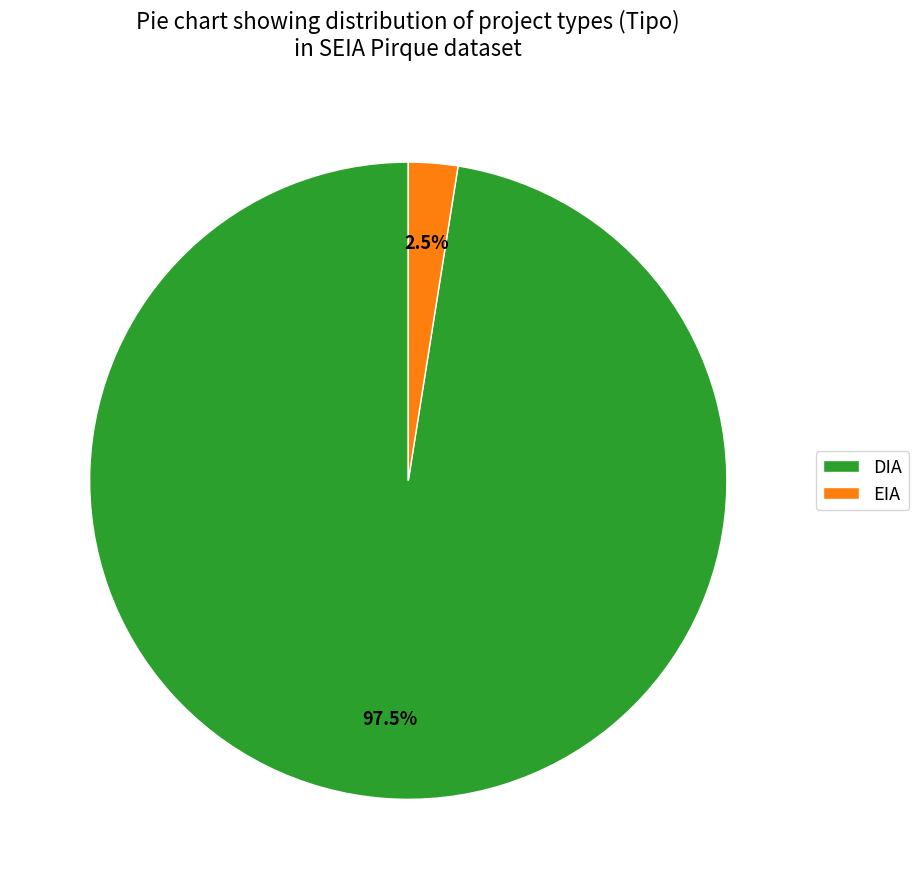

Rank the categories by value from lowest to highest.

EIA, DIA